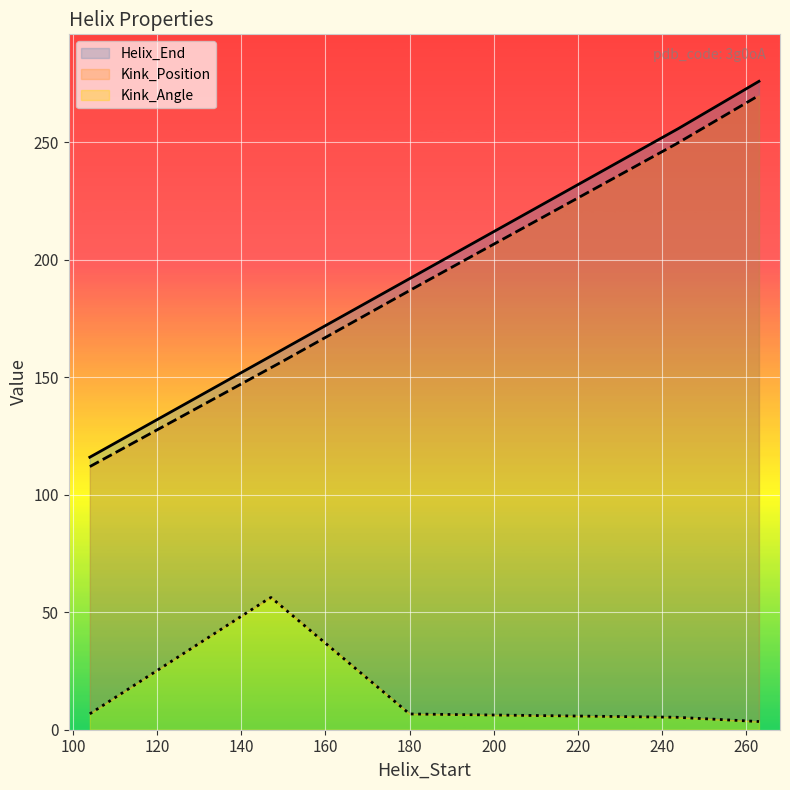

Reading left to right, extract all data points from this chart.

Helix_End: 116.0	159.0	192.0	255.0	276.0
Kink_Position: 112.0	154.0	187.0	249.0	270.0
Kink_Angle: 6.8	56.4	6.7	5.3	3.5